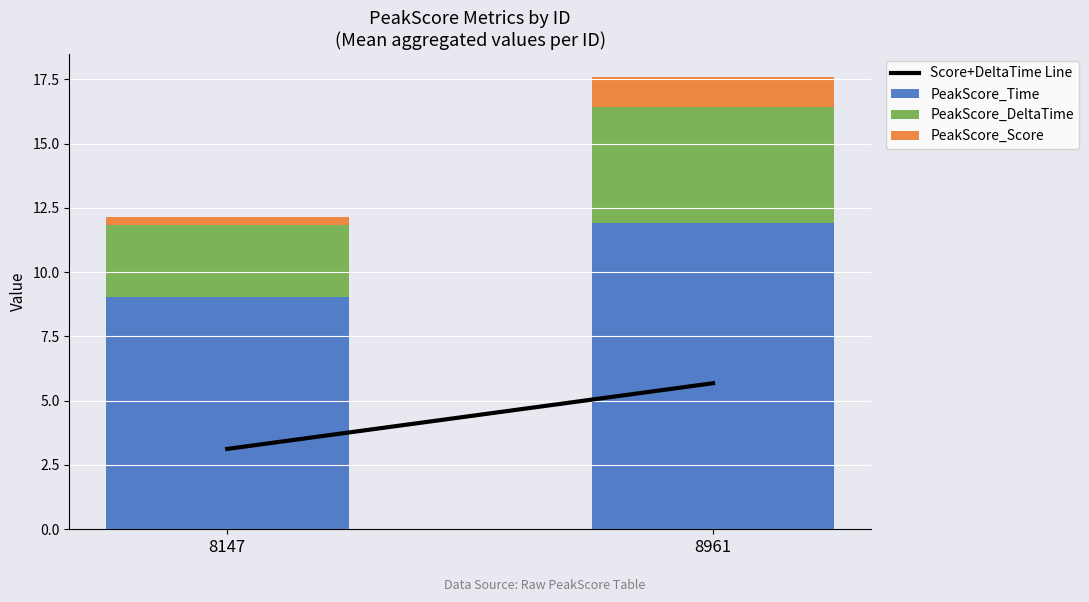

Rank the categories by PeakScore_Time value from lowest to highest.

8147, 8961